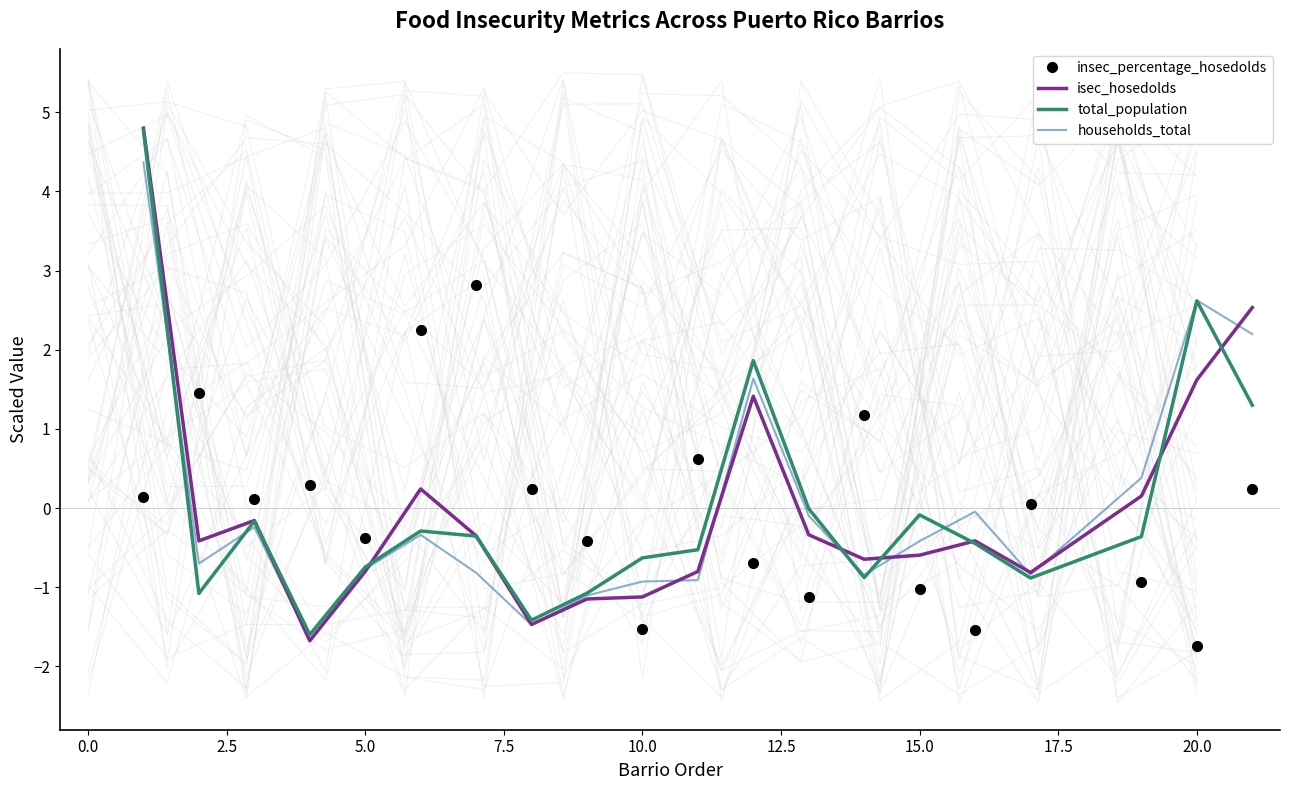

How many categories are shown in the chart?

20